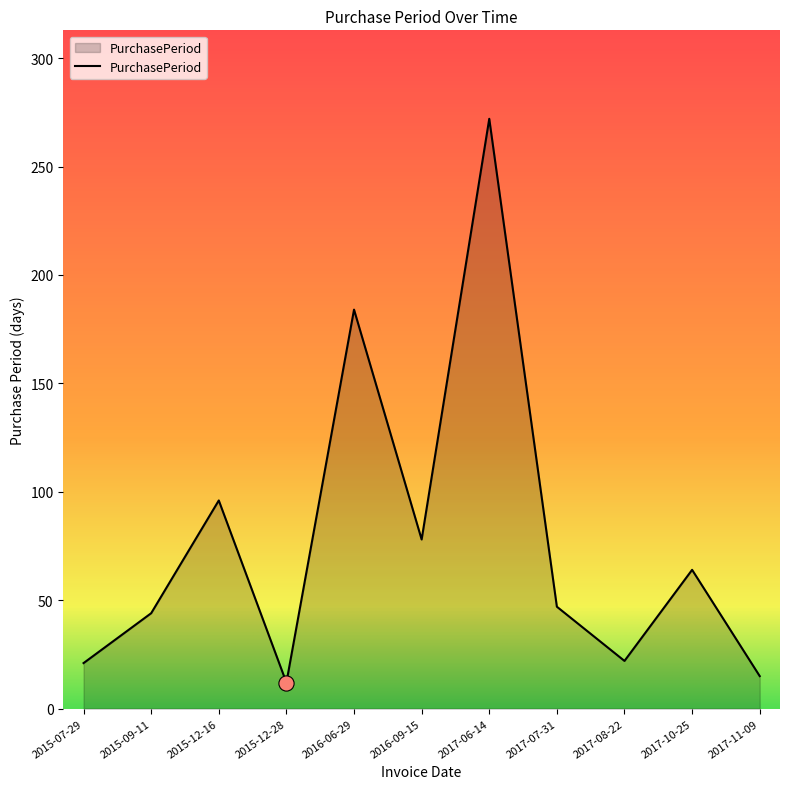

Between 2016-06-29 and 2017-06-14, which is larger?

2017-06-14